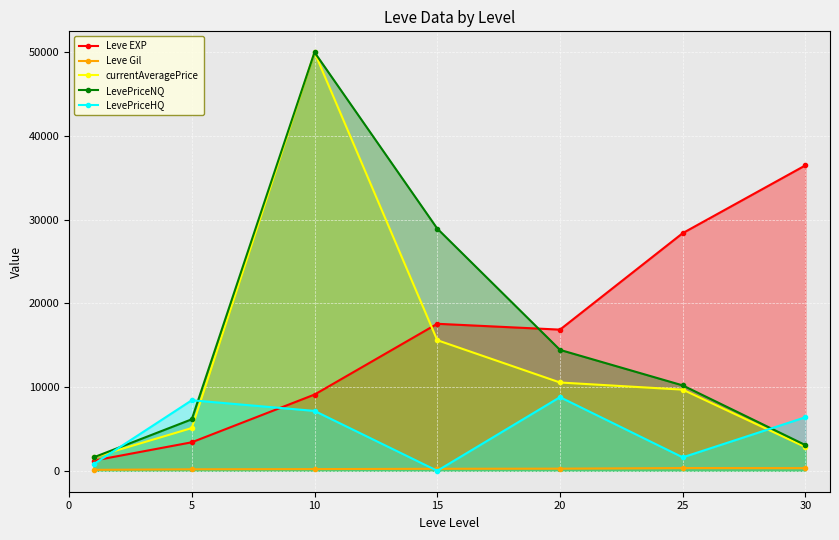

True or false: currentAveragePrice and Leve Gil cross at least once.

False